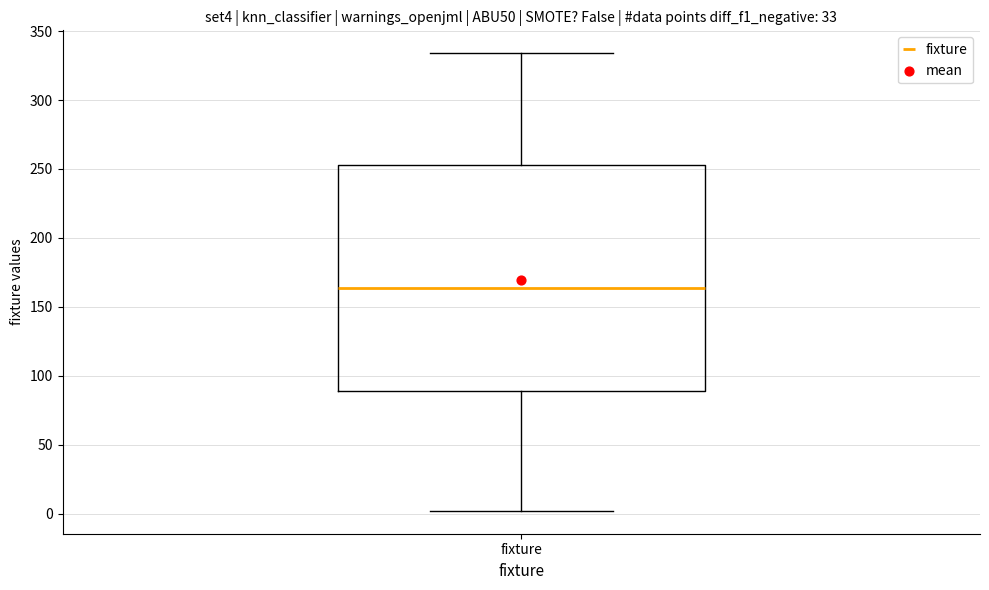

Read this box plot against the y-axis: the position of the median line, the range covered by the box, and the ends of both whiskers. The values are not printed on the chart, so give them approximately, as read against the axis.

median 165, box 90 to 255, whiskers 0 to 335